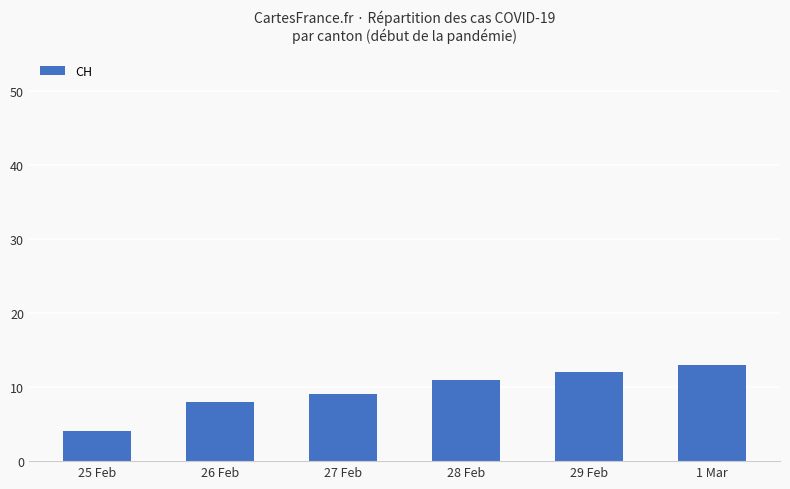

What is the difference between the second highest and minimum values?

8